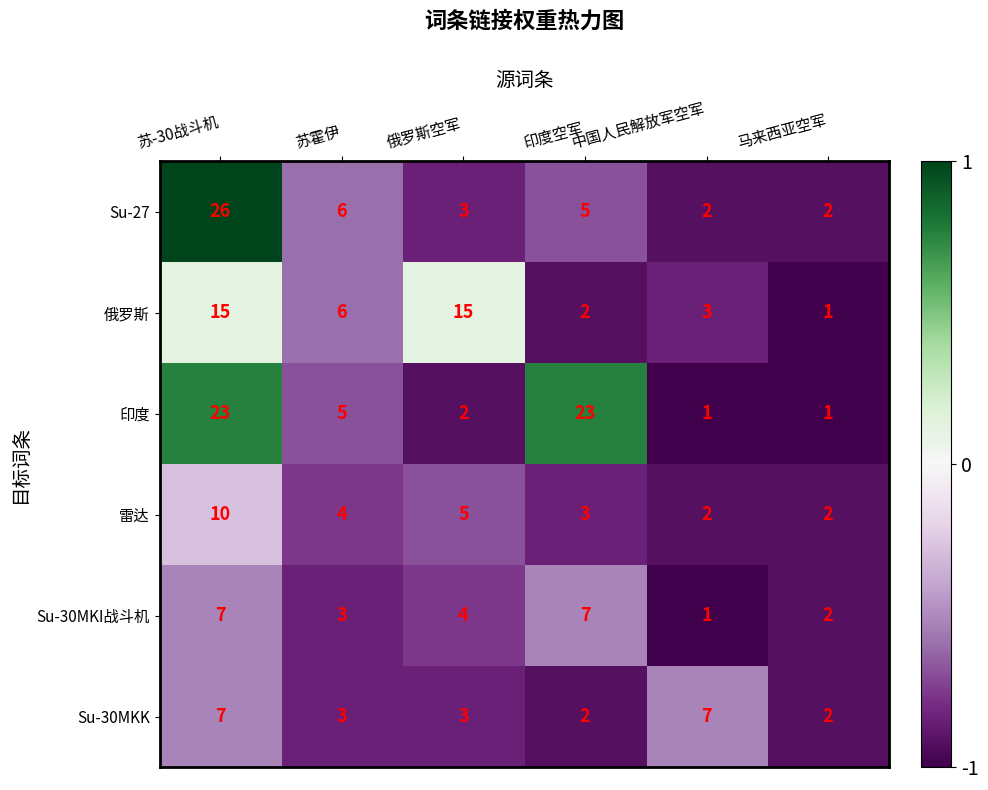

What is the spread (max minus min) of values at 苏-30战斗机?

19